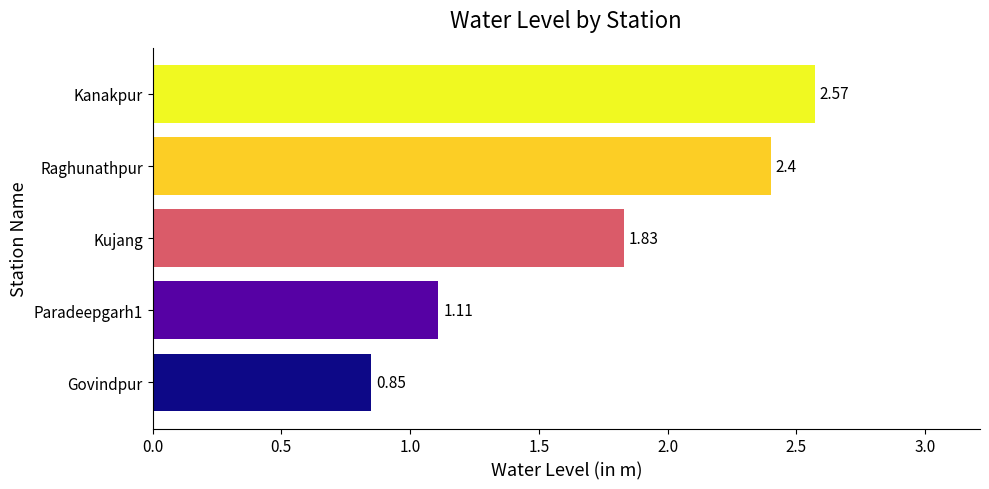

Which category has the lowest value across all series?

Govindpur